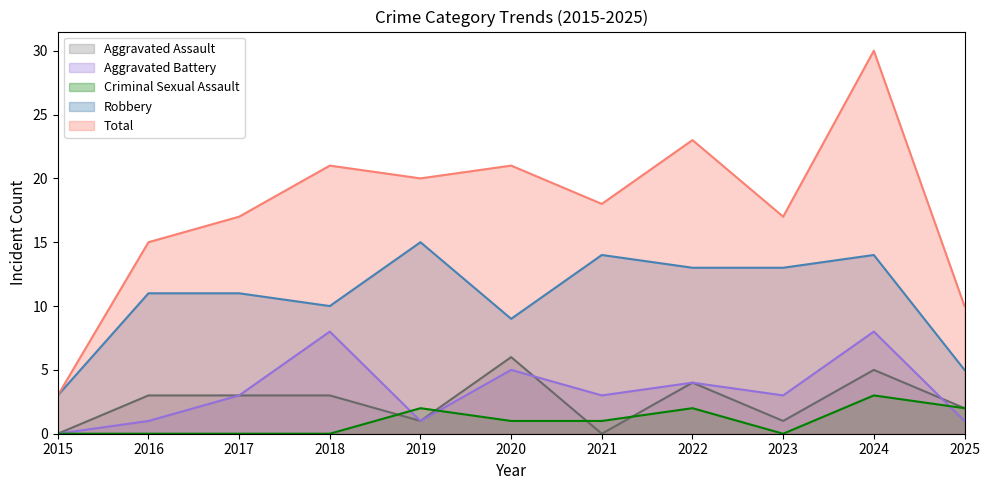

True or false: Criminal Sexual Assault has a value of 1 at 2021.

True